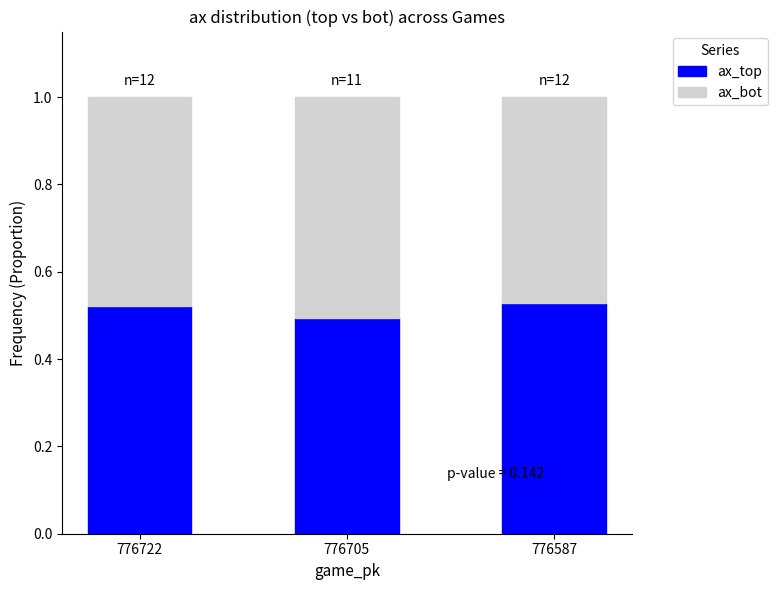

How many ax_top values are between 0 and 1?

3